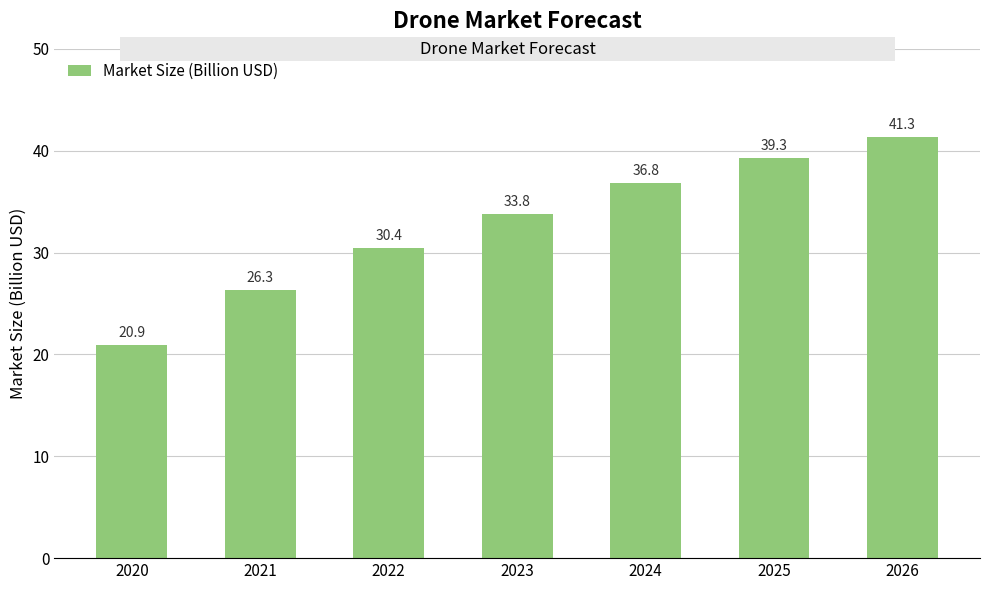

Rank the categories by value from highest to lowest.

2026, 2025, 2024, 2023, 2022, 2021, 2020